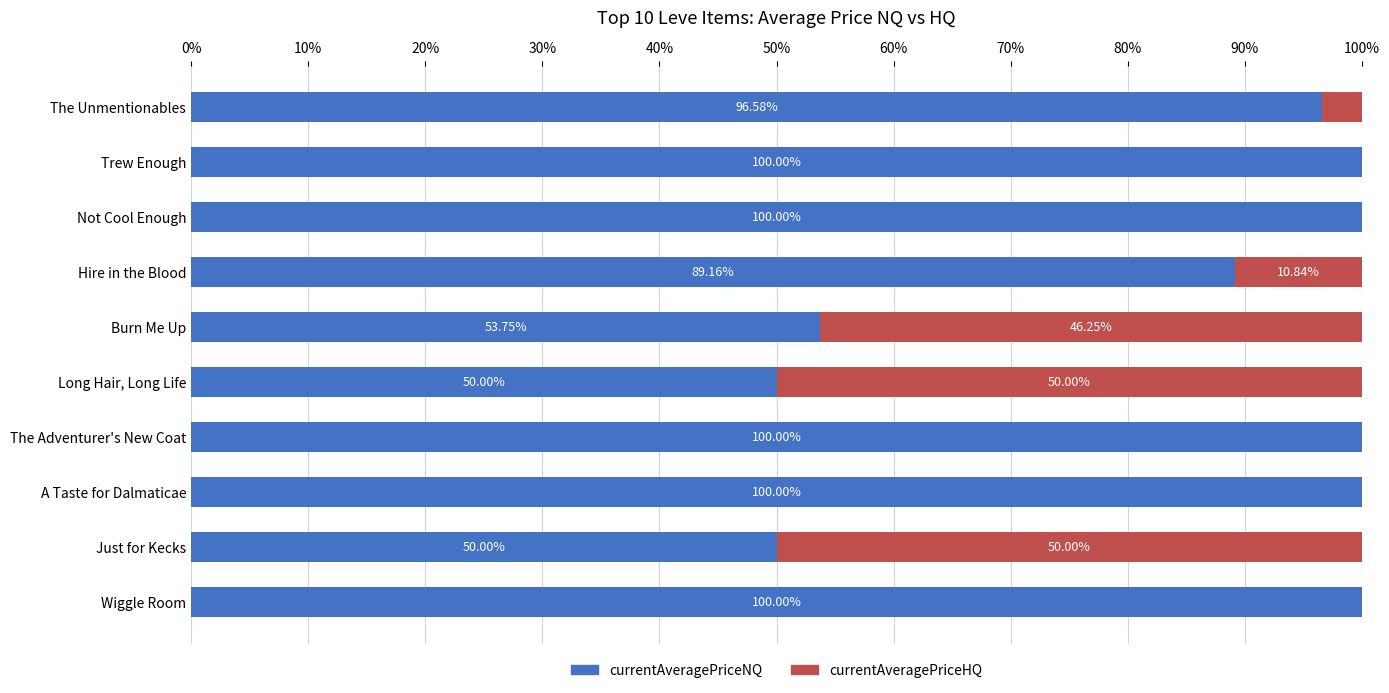

What is the total value across all series at The Unmentionables?

100.0